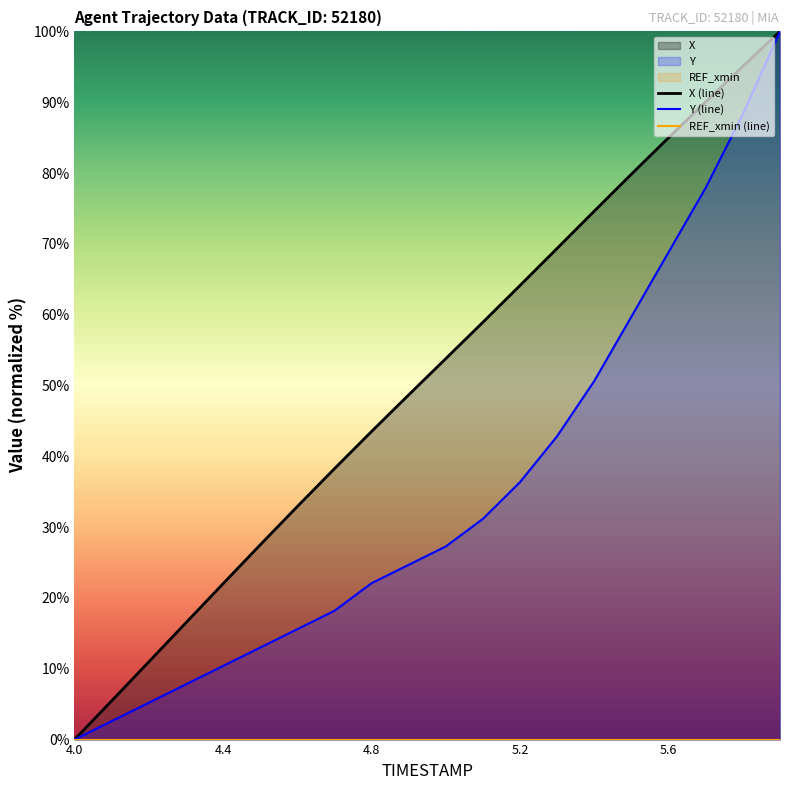

Reading right to left, list all the values displayed in this chart.

X (line): 100.0	95.1	90.1	85.0	79.8	74.6	69.4	64.1	58.9	53.8	48.7	43.5	38.2	32.9	27.5	22.0	16.5	11.0	5.5	0.0
Y (line): 100.0	88.3	77.9	68.8	59.7	50.6	42.9	36.4	31.2	27.3	24.7	22.1	18.2	15.6	13.0	10.4	7.8	5.2	2.6	0.0
REF_xmin (line): 0.0	0.0	0.0	0.0	0.0	0.0	0.0	0.0	0.0	0.0	0.0	0.0	0.0	0.0	0.0	0.0	0.0	0.0	0.0	0.0